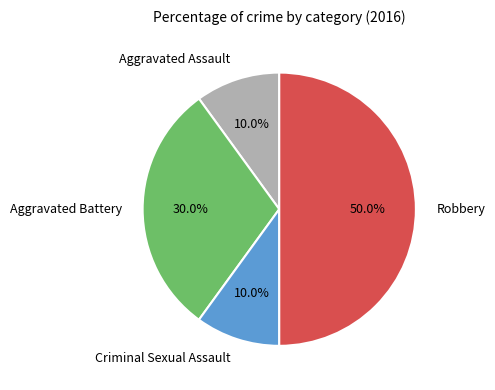

Approximately how many times larger is the value at Criminal Sexual Assault compared to Aggravated Battery?

0.3